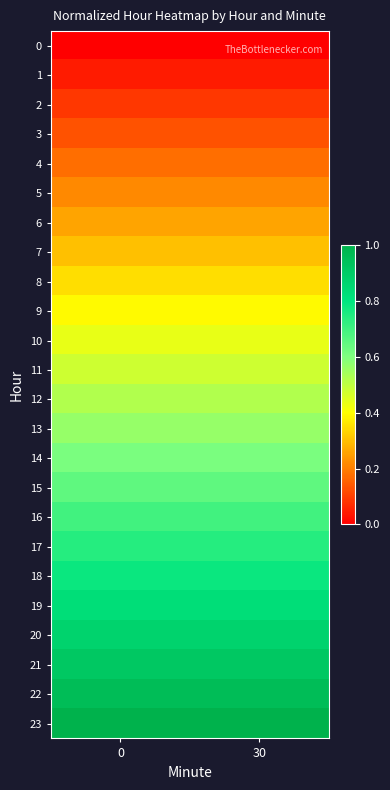

Reading right to left, list all the values displayed in this chart.

0: 30=0.0	0=0.0
1: 30=0.0	0=0.0
2: 30=0.1	0=0.1
3: 30=0.1	0=0.1
4: 30=0.2	0=0.2
5: 30=0.2	0=0.2
6: 30=0.3	0=0.3
7: 30=0.3	0=0.3
8: 30=0.3	0=0.3
9: 30=0.4	0=0.4
10: 30=0.4	0=0.4
11: 30=0.5	0=0.5
12: 30=0.5	0=0.5
13: 30=0.6	0=0.6
14: 30=0.6	0=0.6
15: 30=0.7	0=0.7
16: 30=0.7	0=0.7
17: 30=0.7	0=0.7
18: 30=0.8	0=0.8
19: 30=0.8	0=0.8
20: 30=0.9	0=0.9
21: 30=0.9	0=0.9
22: 30=1.0	0=1.0
23: 30=1.0	0=1.0